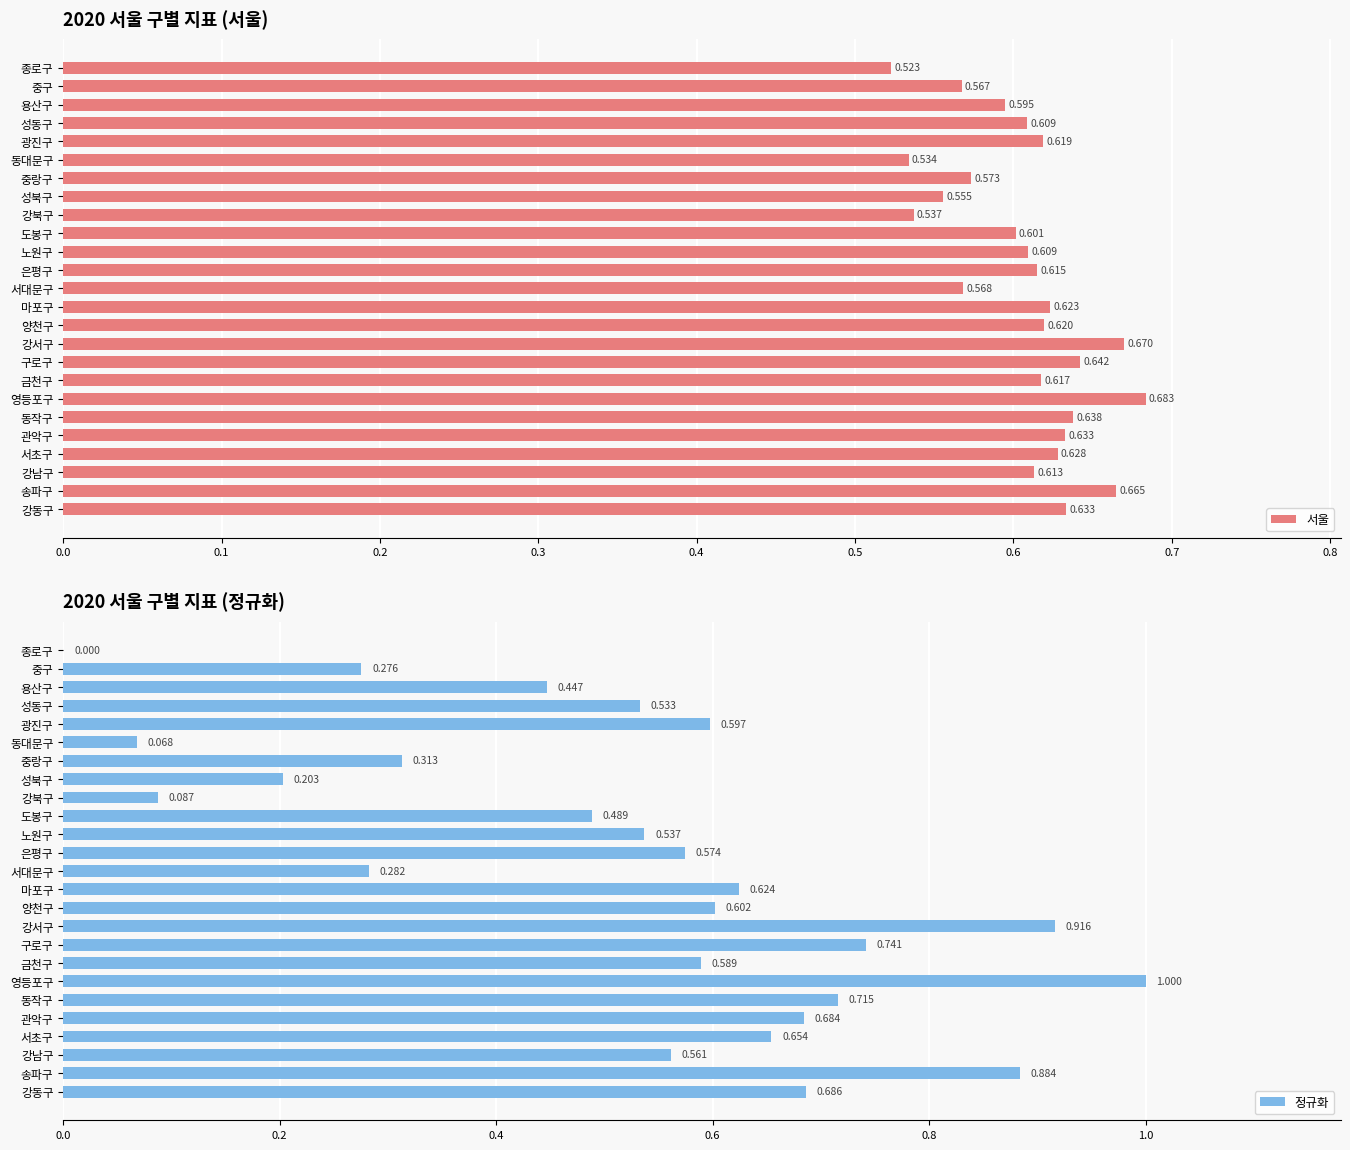

Where is 서울 nearest to the value 0?

종로구